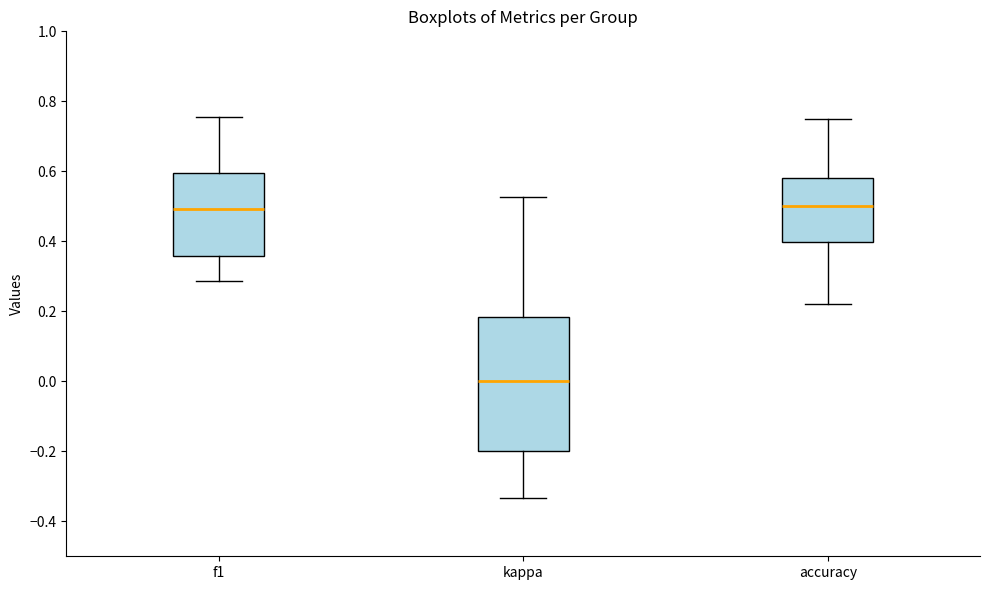

Comparing the boxes themselves (not the whiskers), which one is the tallest?

kappa